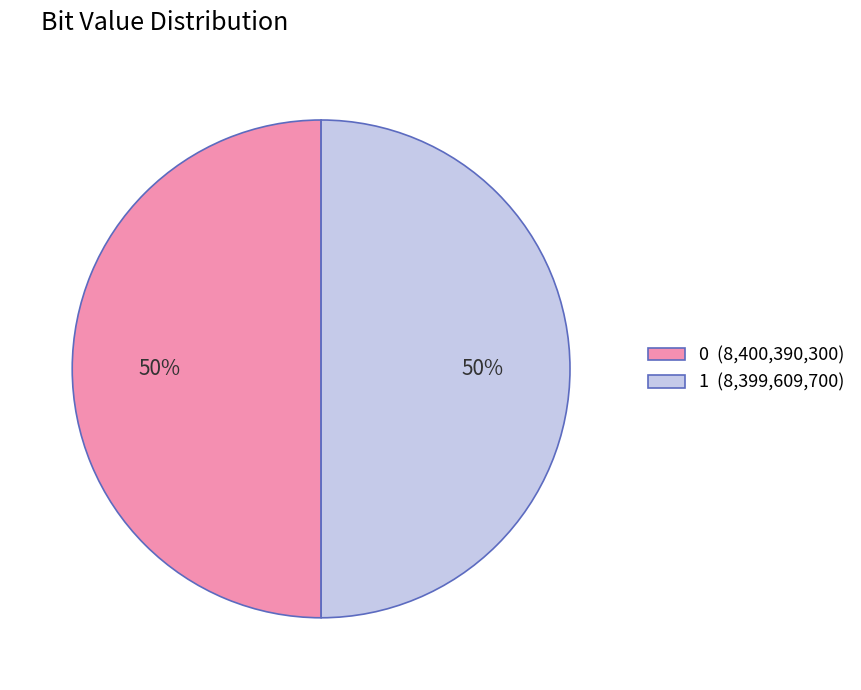

Count the number of slices in the pie.

2